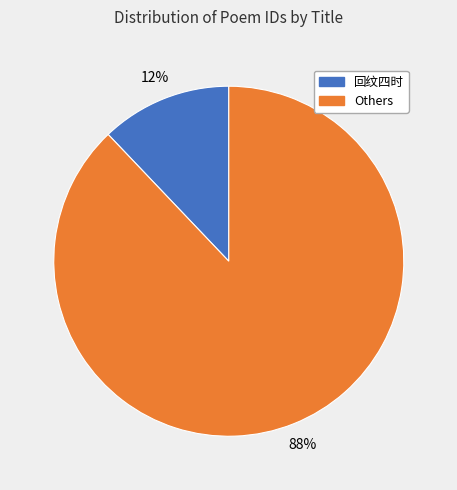

To the nearest percent, what is the average slice percentage?

50%